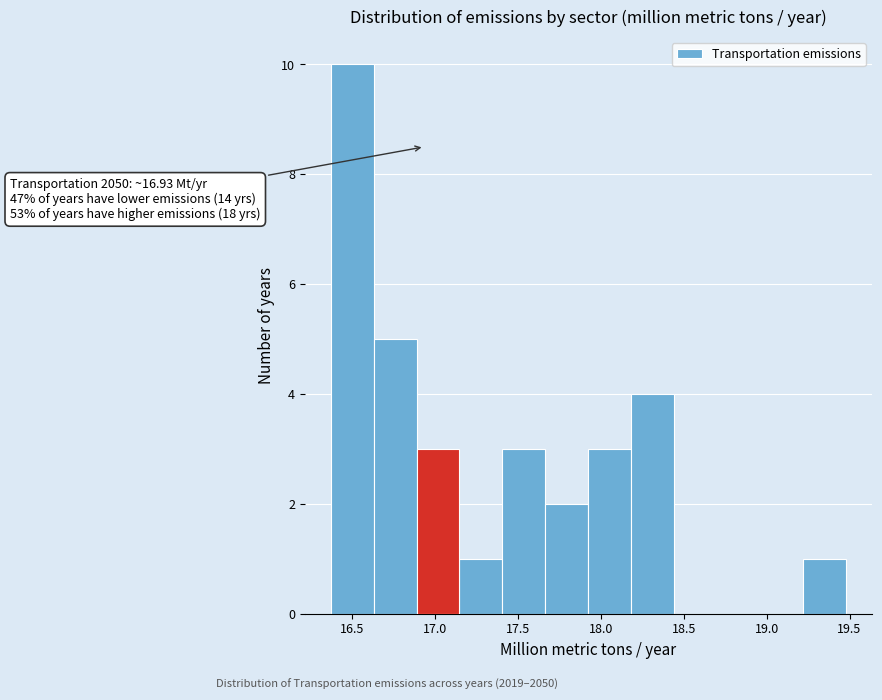

Over which range of the x-axis is the bar tallest?

16.35 to 16.65